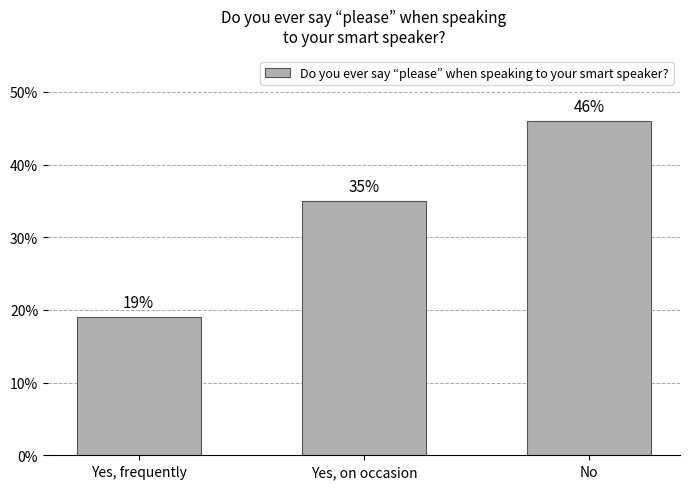

List the labels in order of value, smallest first.

Yes, frequently, Yes, on occasion, No